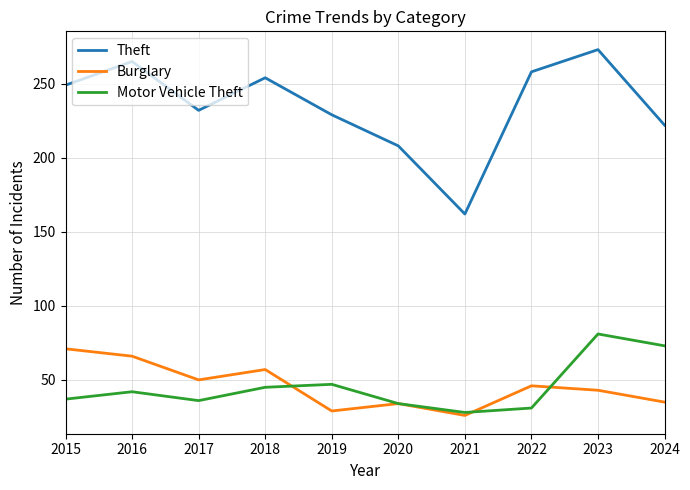

At which category does the chart reach its peak across all series?

2023